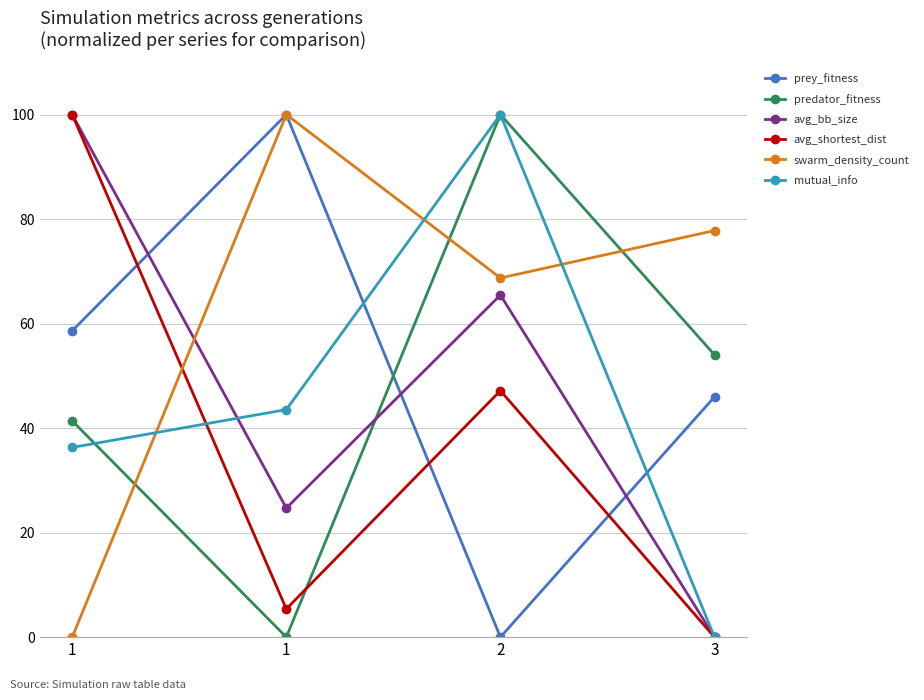

Count the number of categories in the chart.

4